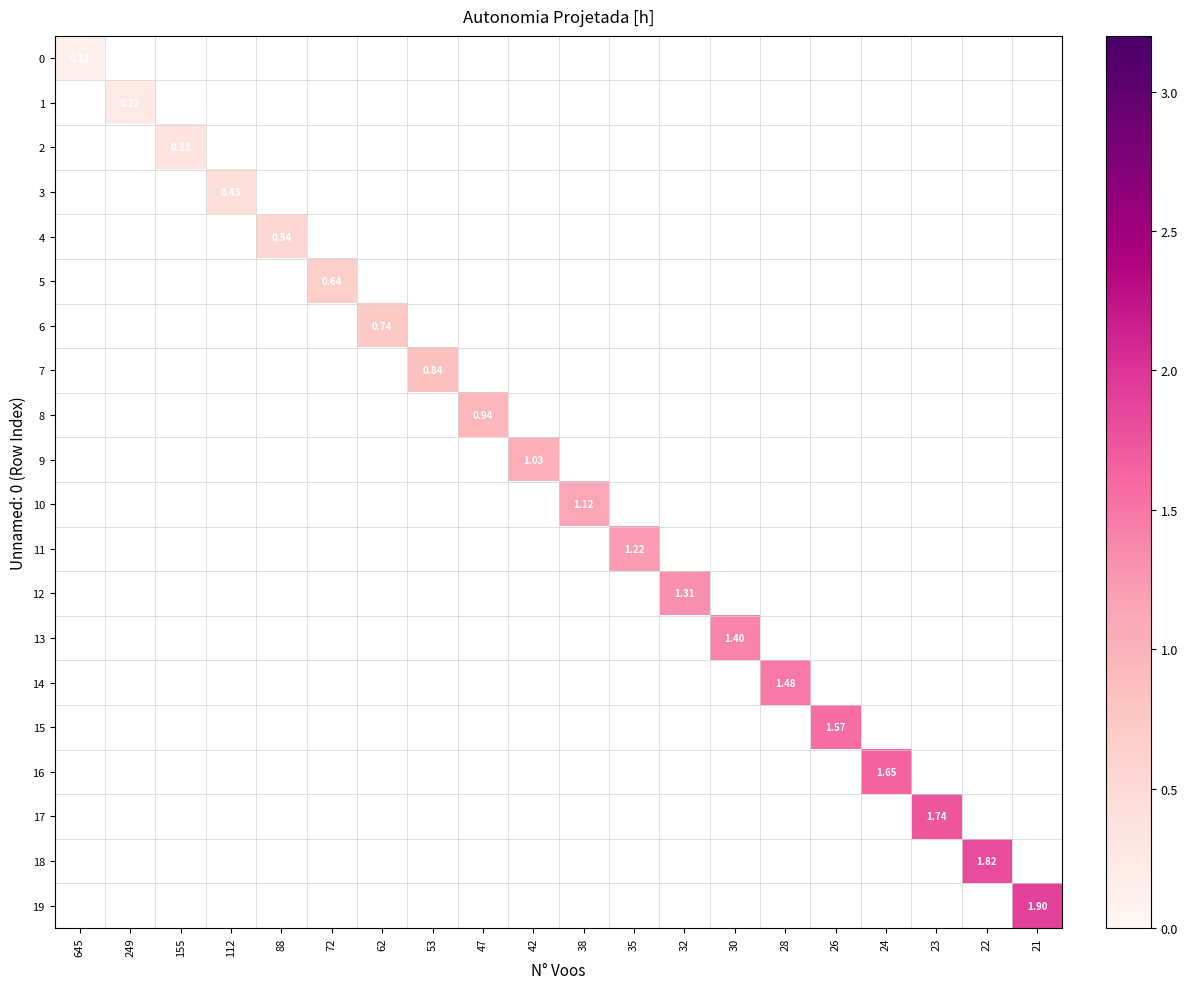

Is the value of 17 at 32 greater than the value of 19 at 62?

No